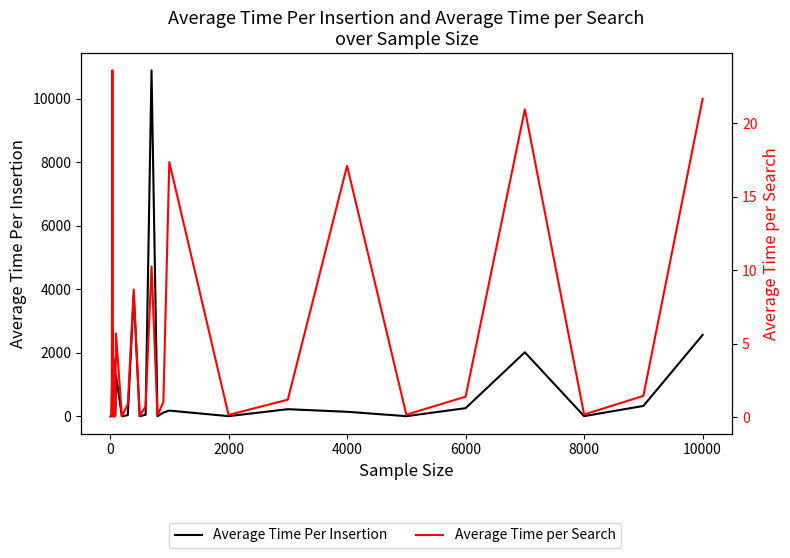

How many data points in Average Time Per Insertion are above 53?

14